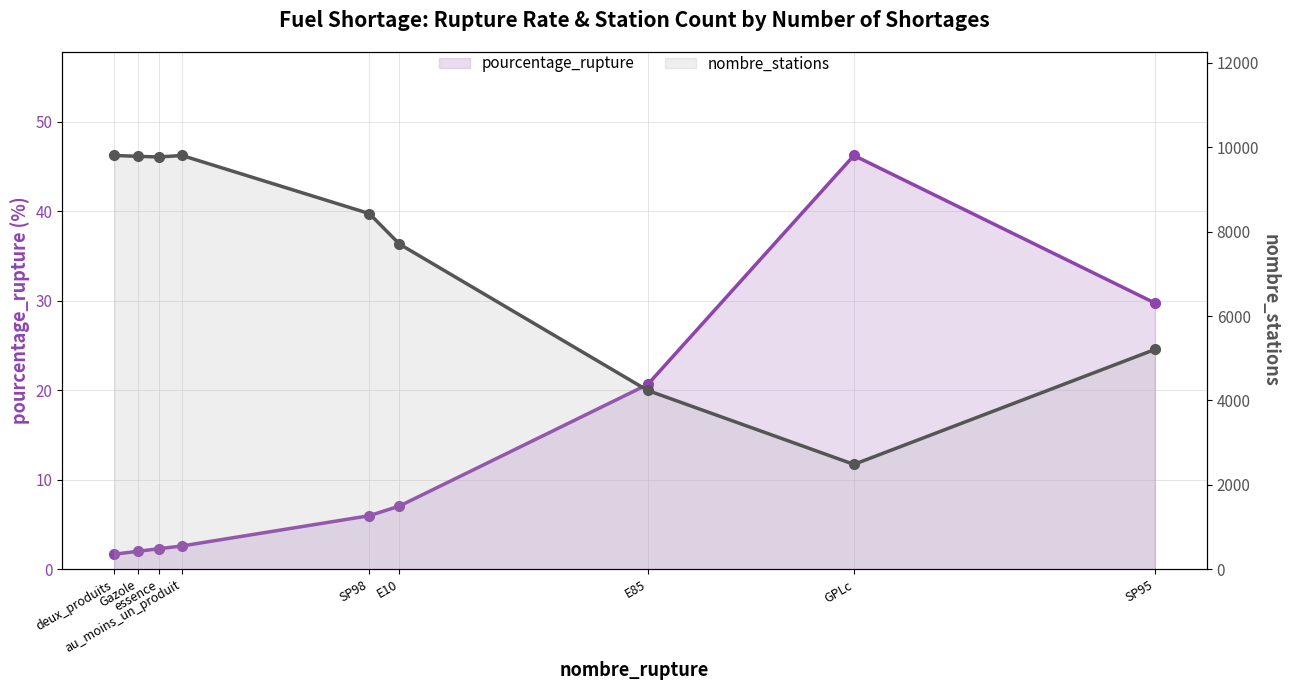

What is the smallest value displayed?

1.7